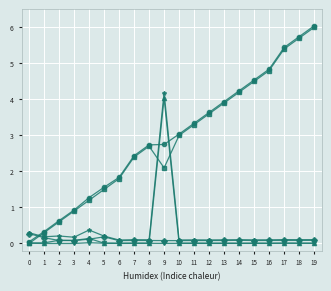

At which category is the sum across all series the highest?

9